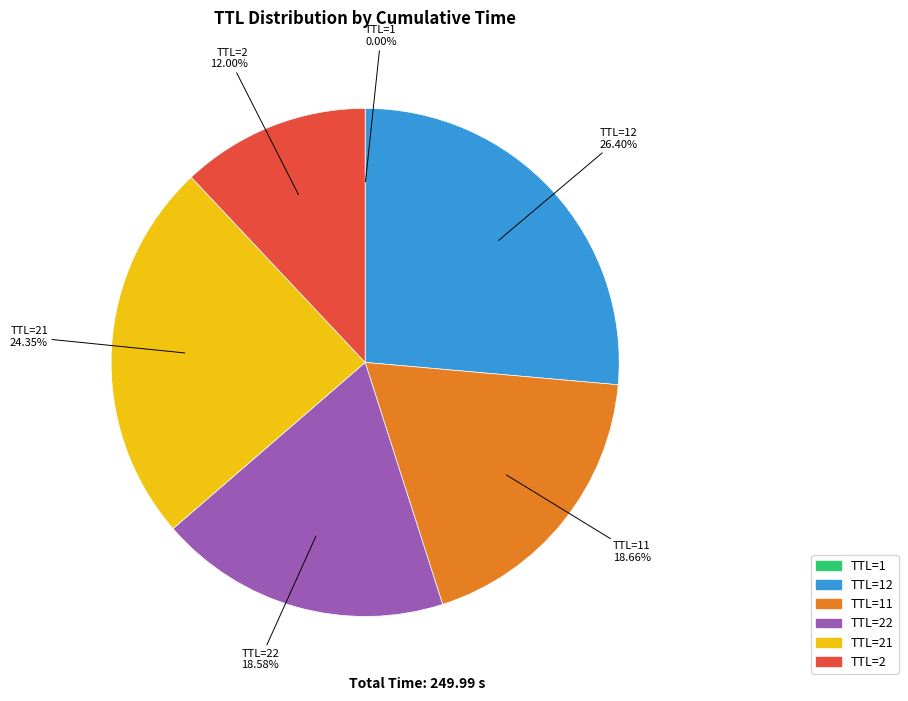

Does any single category account for the majority?

No